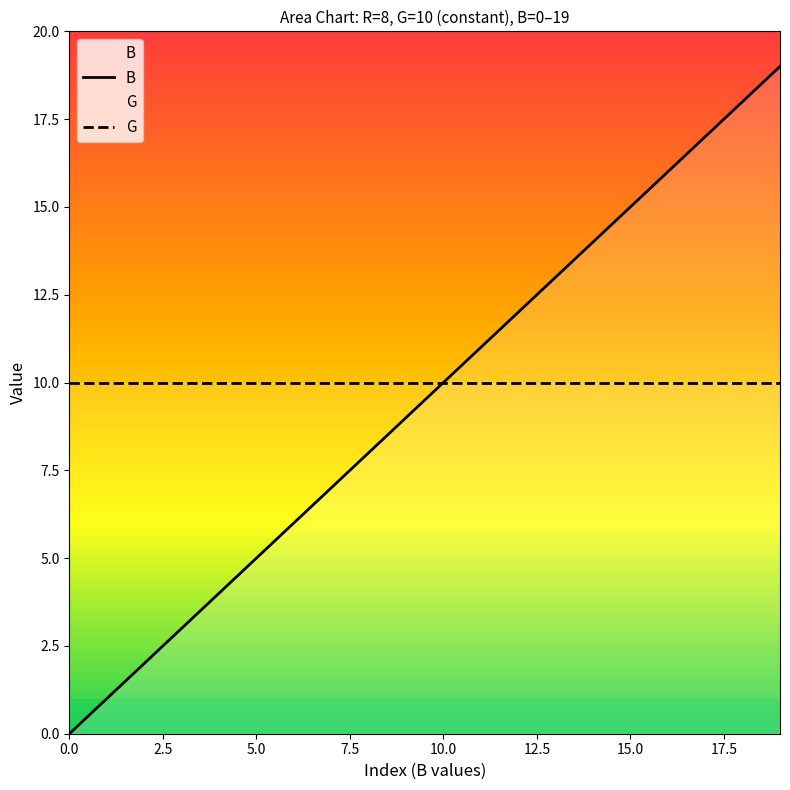

How many values in the B series are below 10?

10